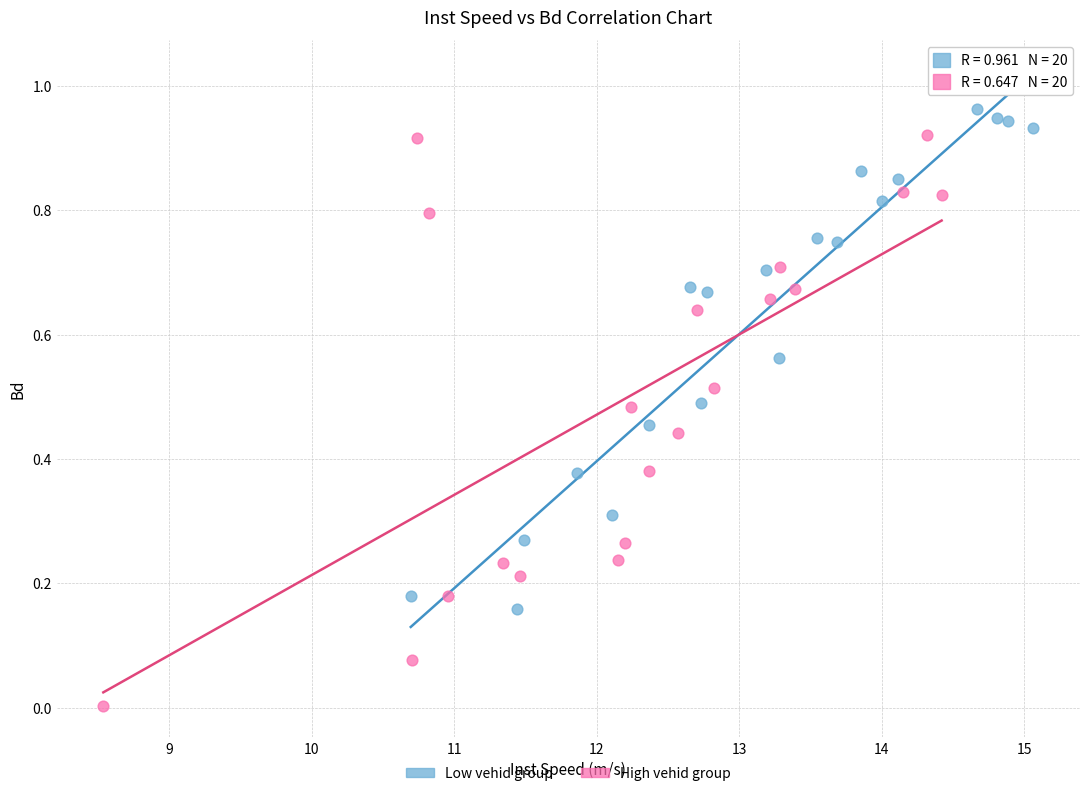

What are all the series names shown in the legend?

Low vehid group, High vehid group